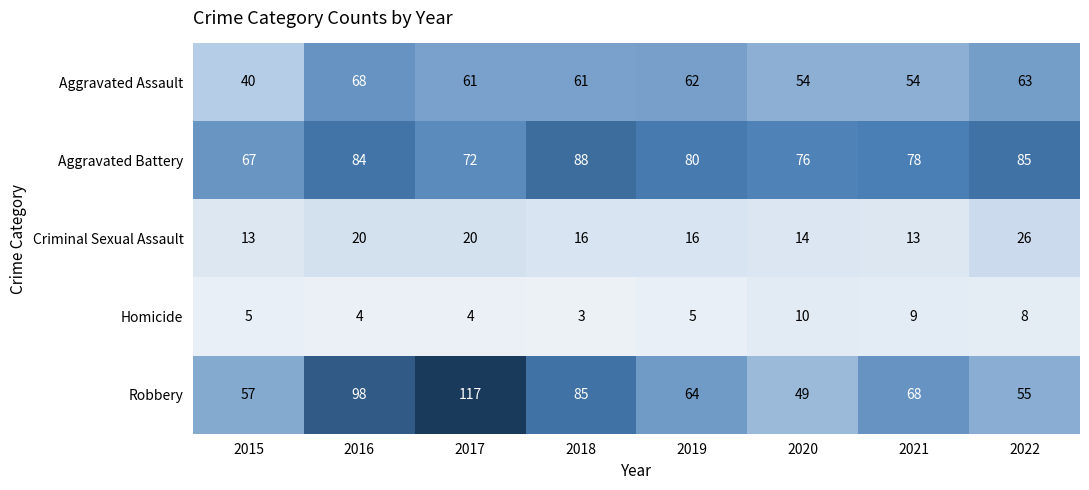

What is the lowest value of the Homicide series?

3